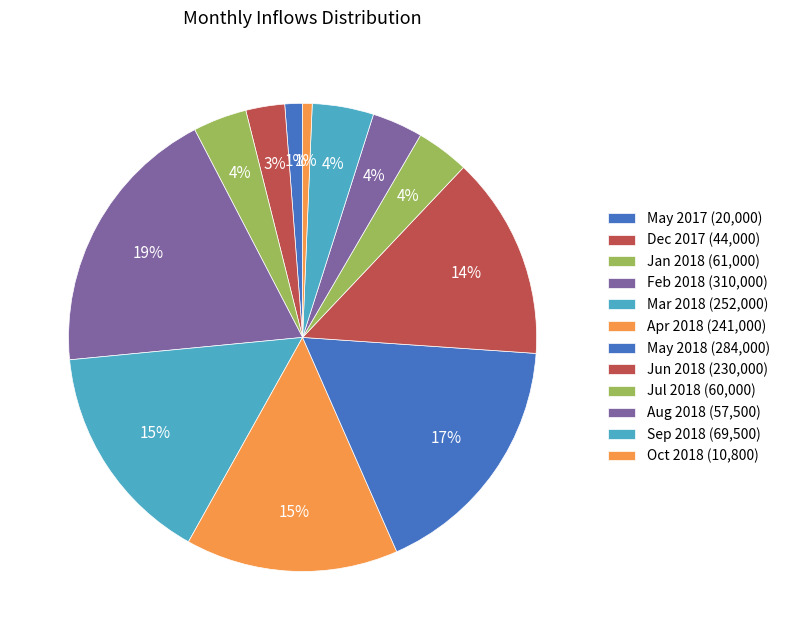

Which category has the biggest portion of the pie?

Feb 2018